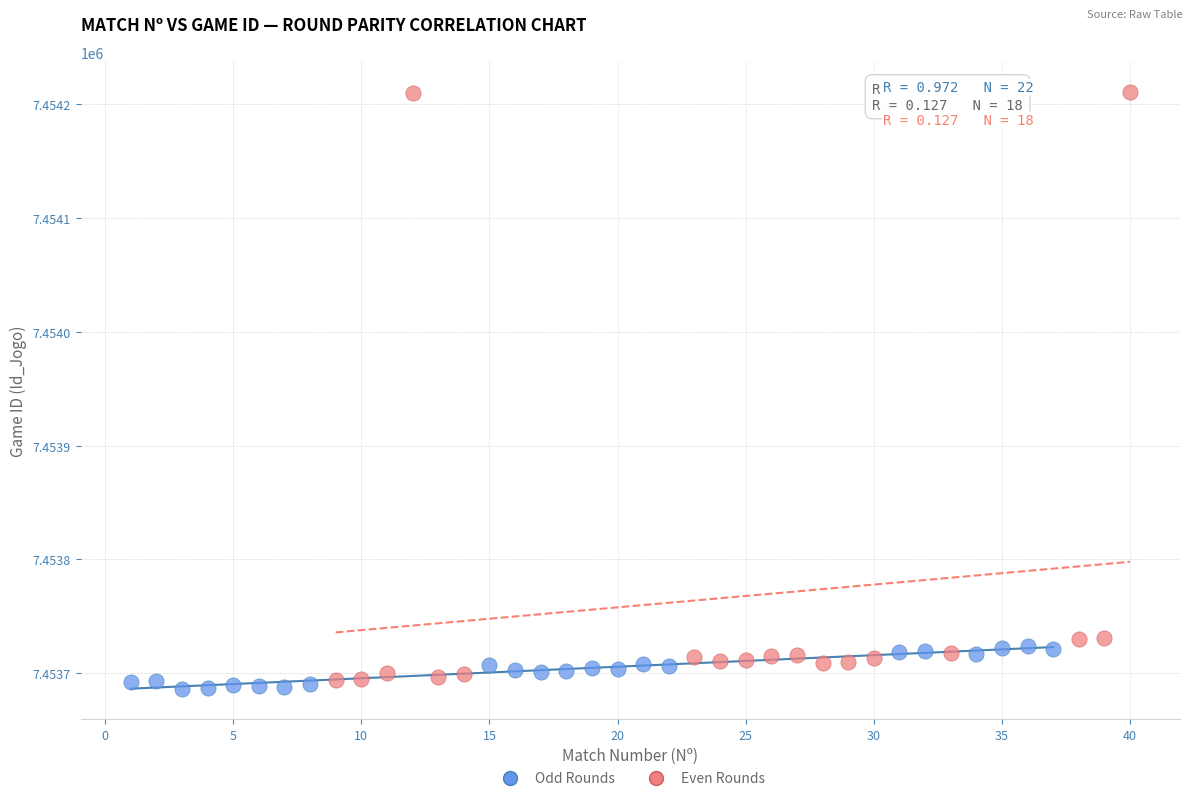

Which series has the widest spread of Y values?

Even Rounds